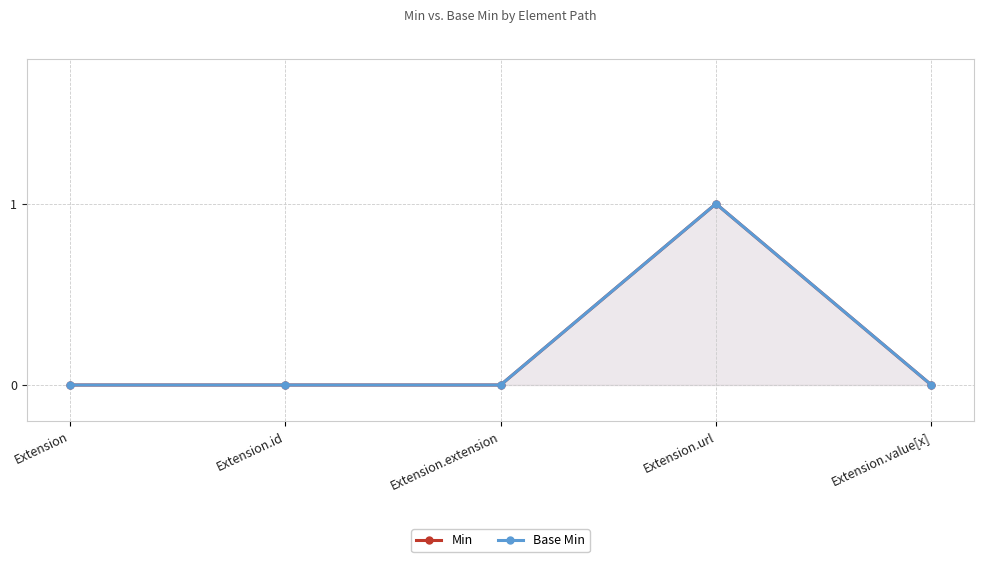

What are all the series names shown in the legend?

Min, Base Min